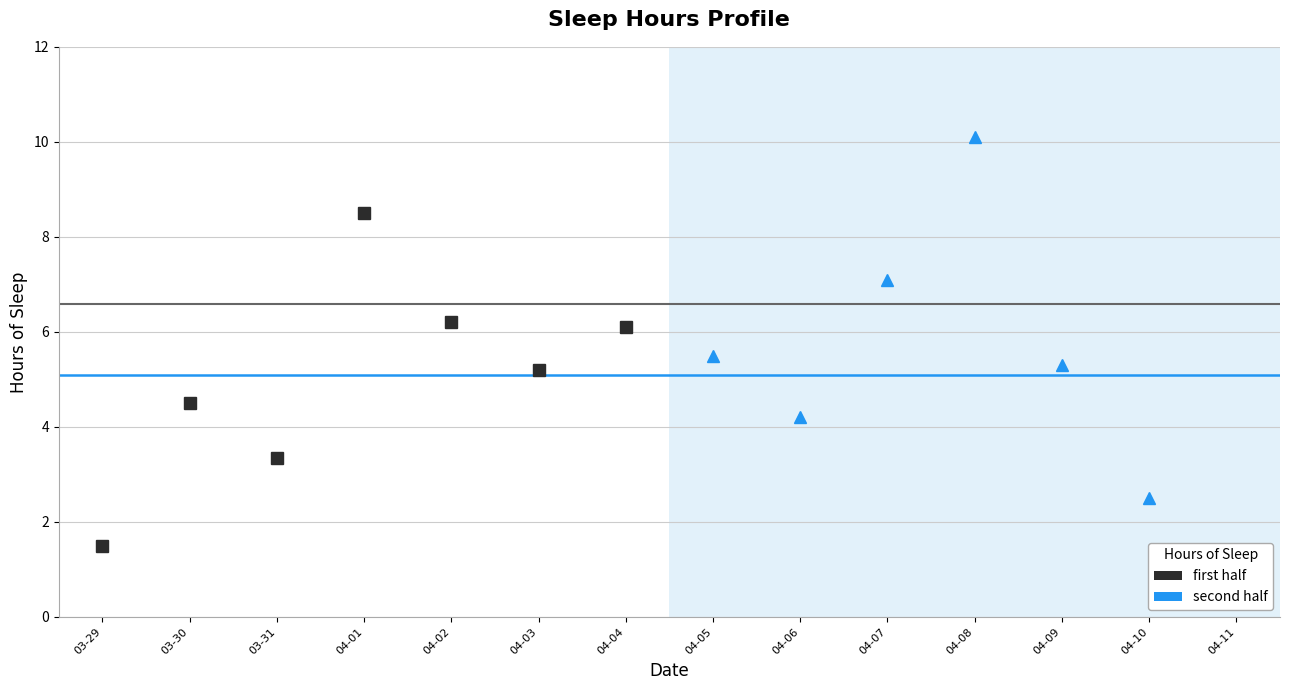

What is the label of the 6th point from the left?

04-03